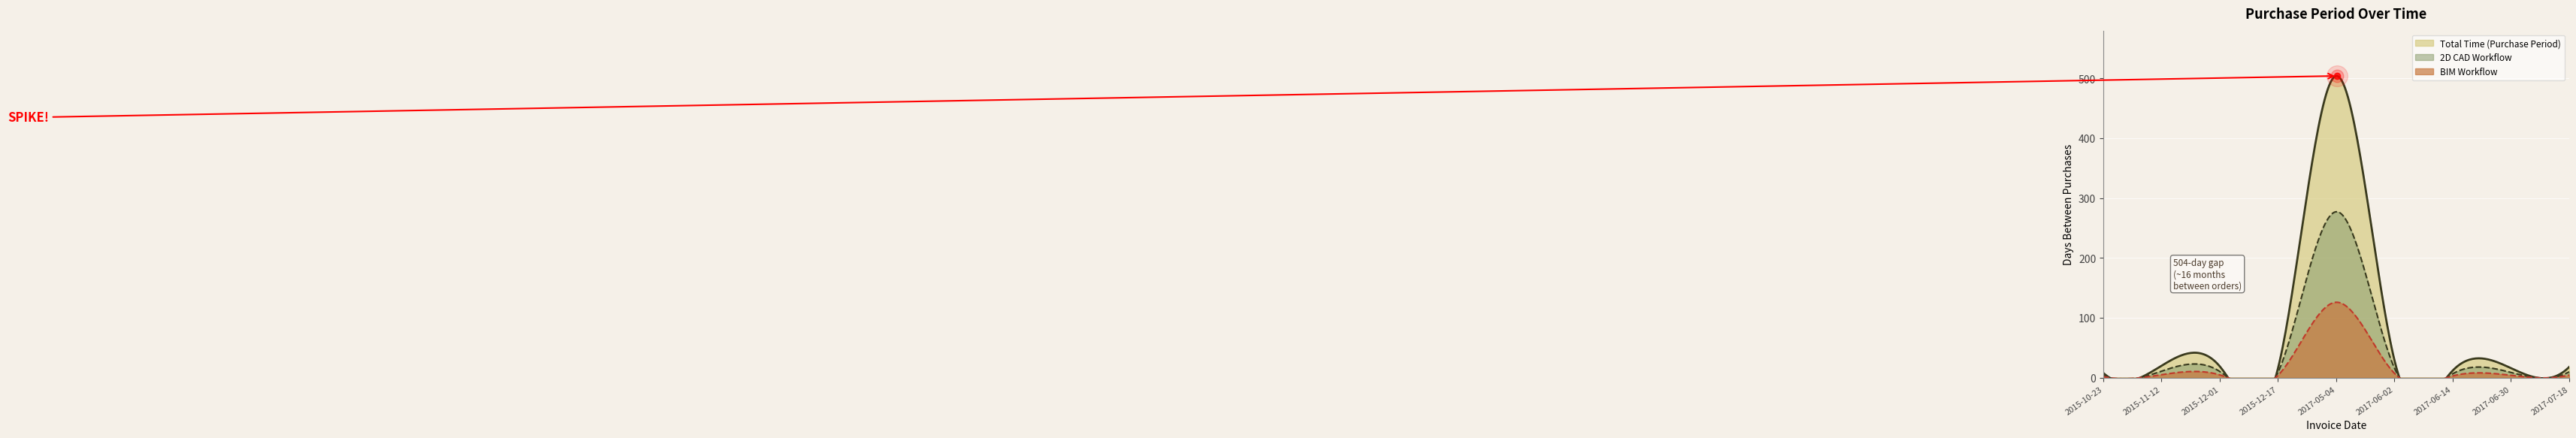

Does the chart display data point markers on the line(s)?

No